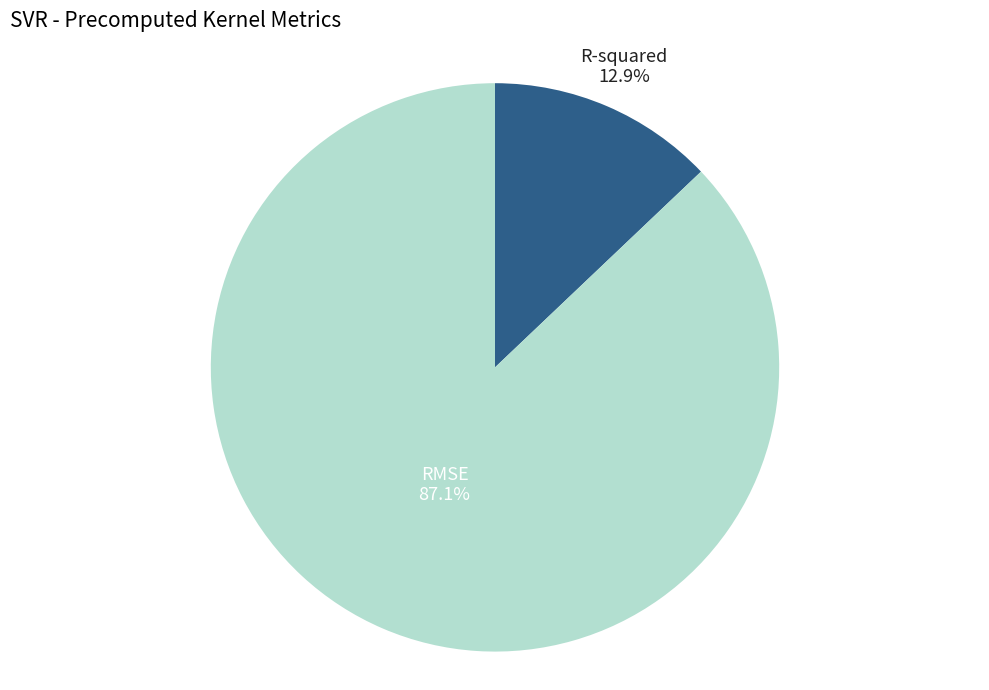

Which category has the smallest portion of the pie?

R-squared